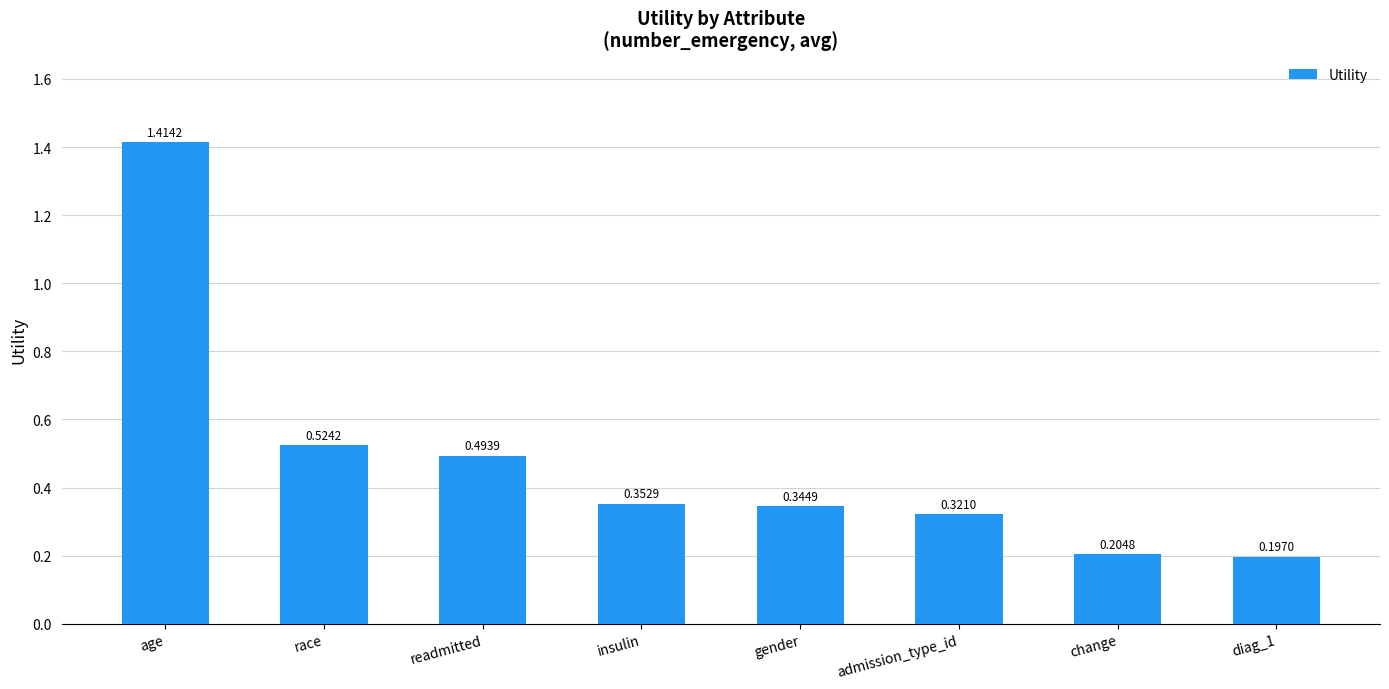

Are the bars horizontal?

No